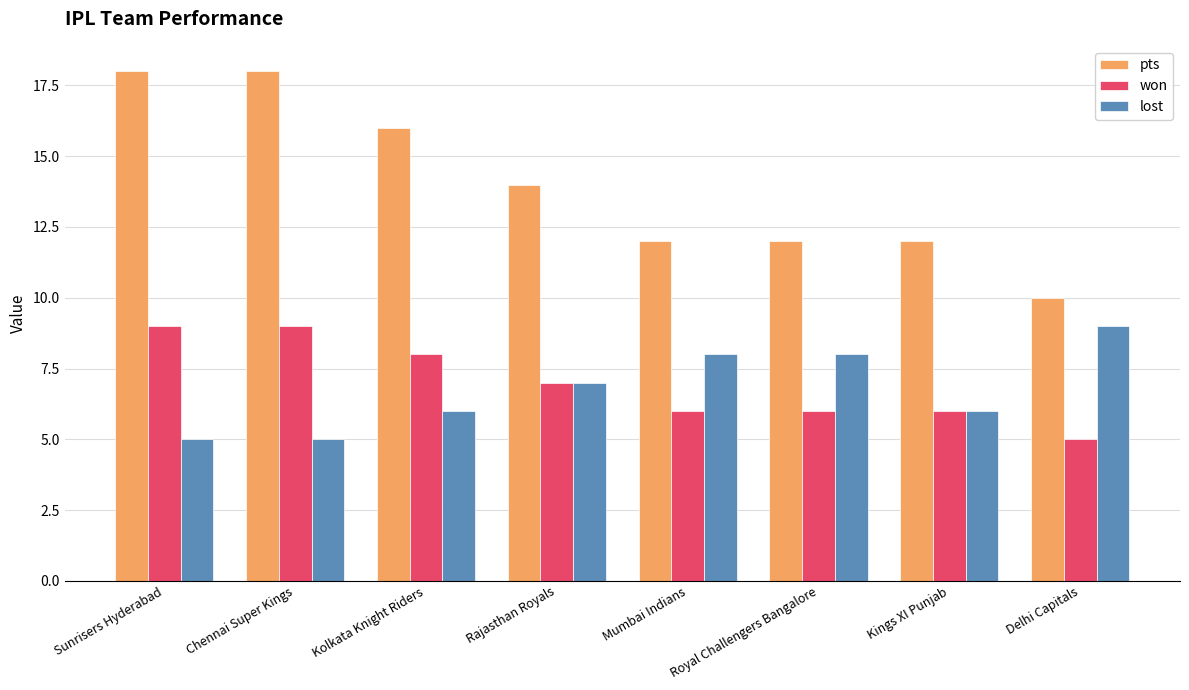

At Royal Challengers Bangalore, list the series in order from smallest to largest.

won, lost, pts